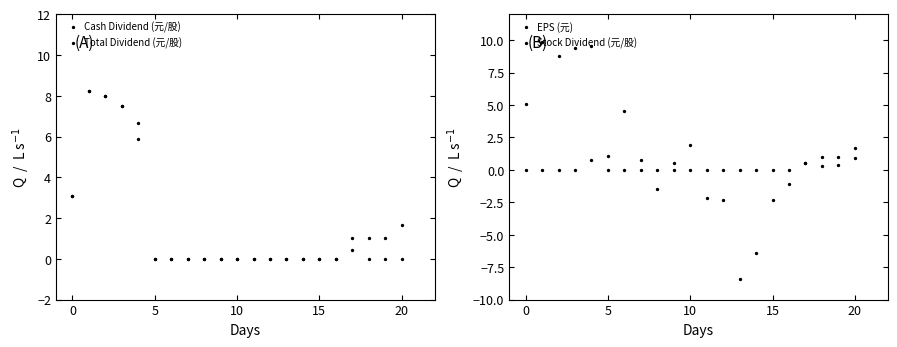

Which series contains the highest Y value?

EPS (元)